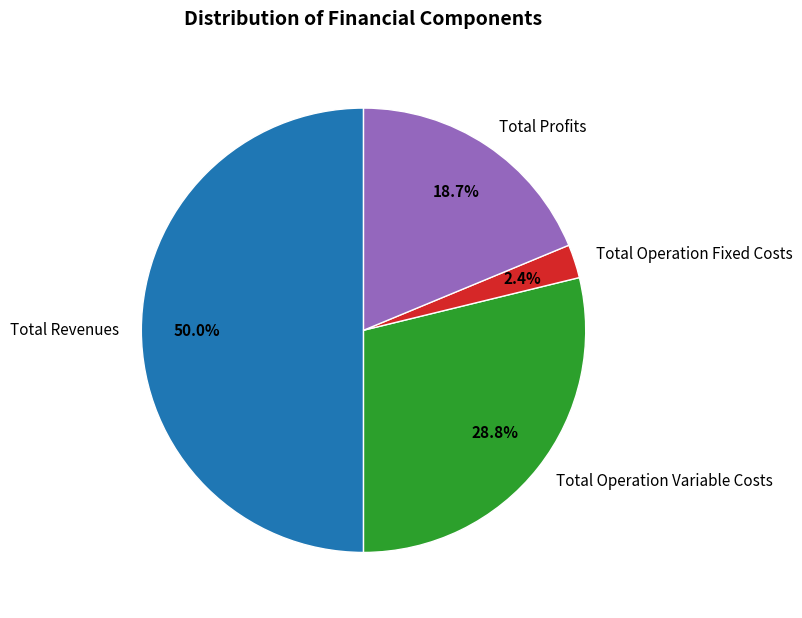

How many segments does this pie chart have?

4